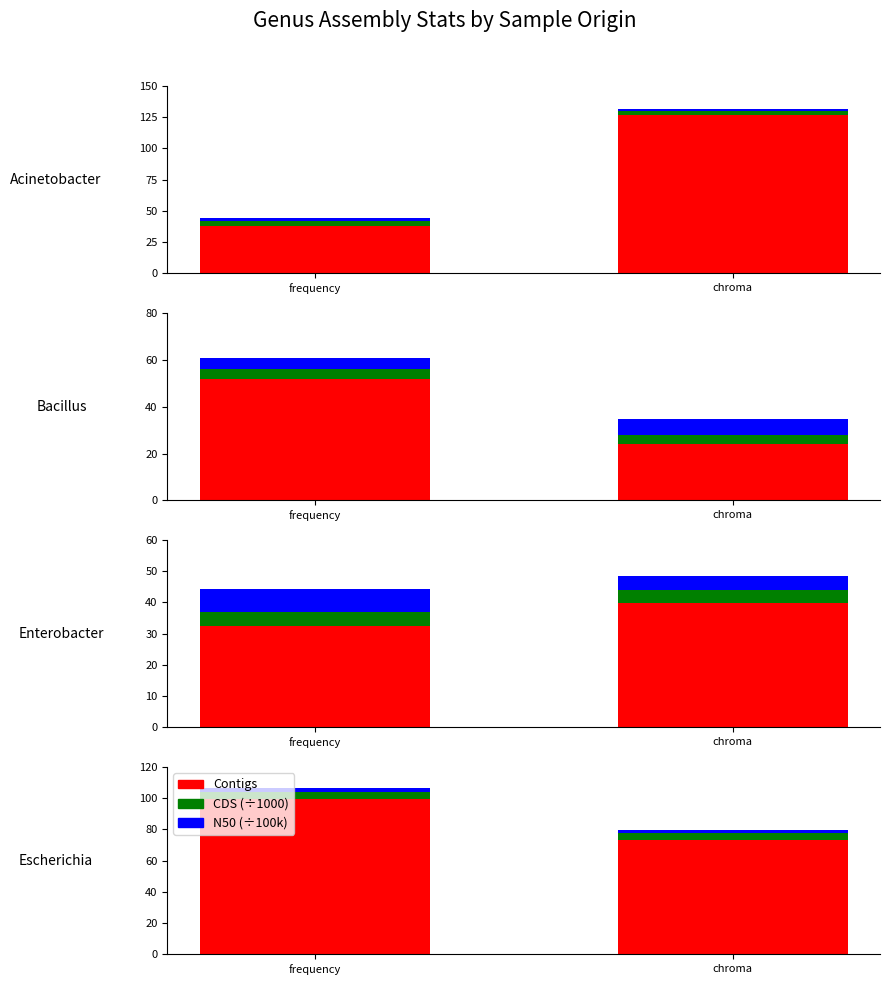

Rank the categories by CDS (÷1000) value from lowest to highest.

frequency, chroma